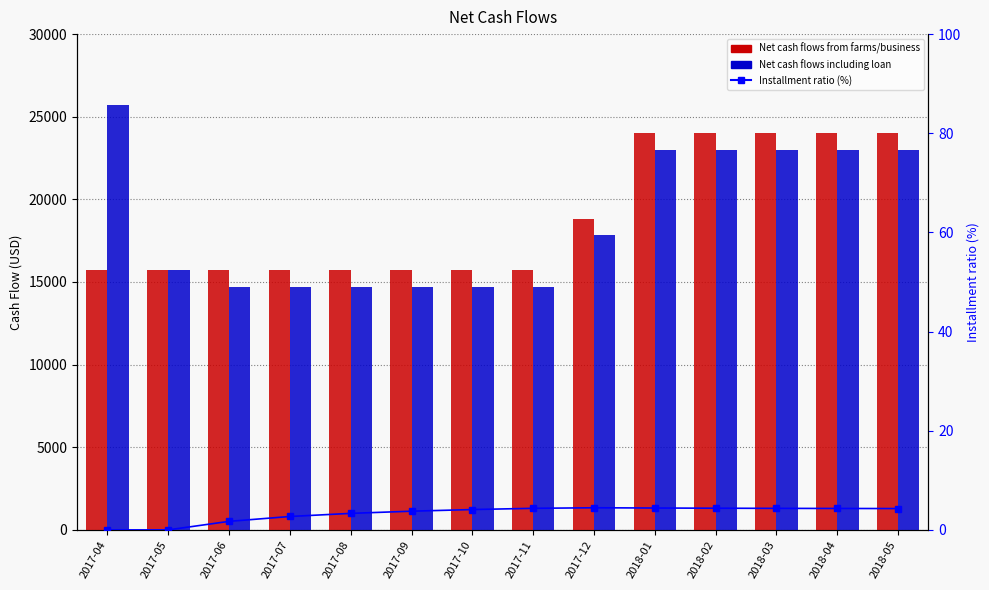

How many categories are shown in the chart?

14